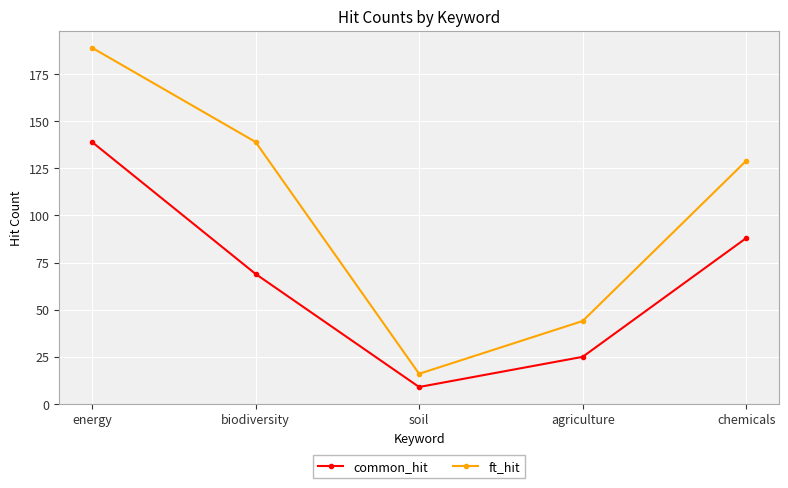

Reading right to left, extract all data points from this chart.

common_hit: 88	25	9	69	139
ft_hit: 129	44	16	139	189